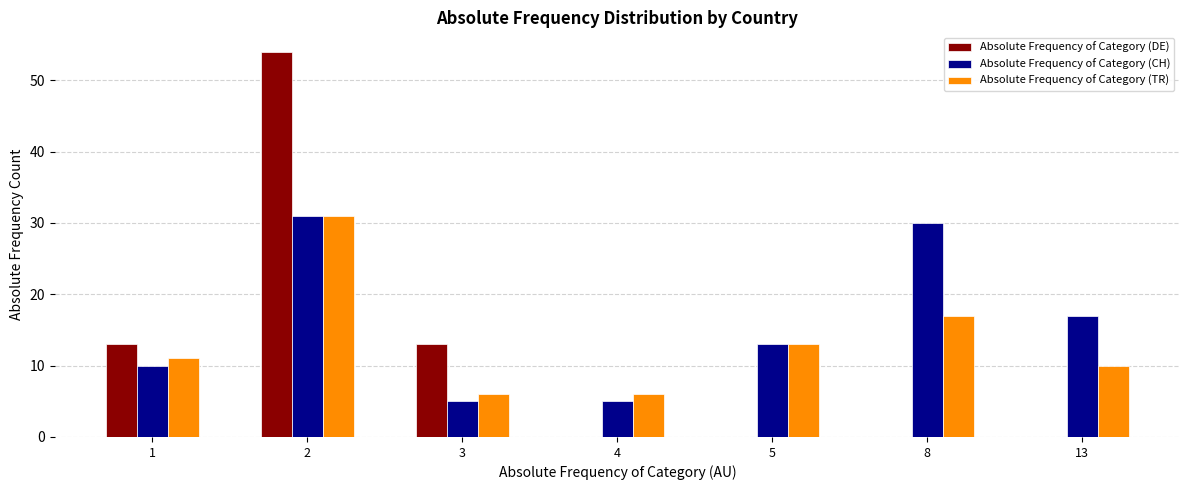

At which label is Absolute Frequency of Category (TR) closest to 18?

8